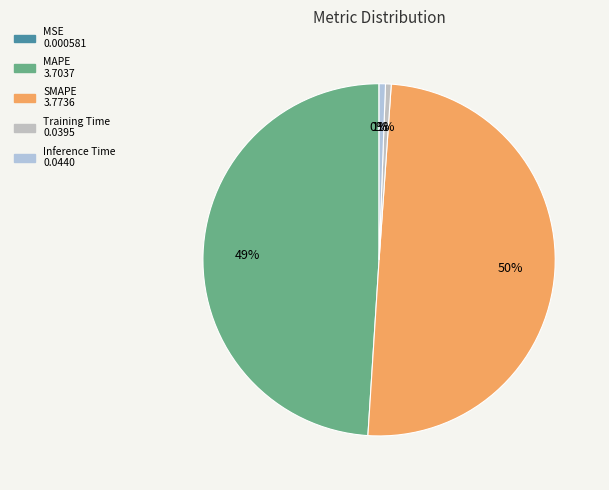

To the nearest percent, what is the difference between the largest and smallest slice percentages?

50%